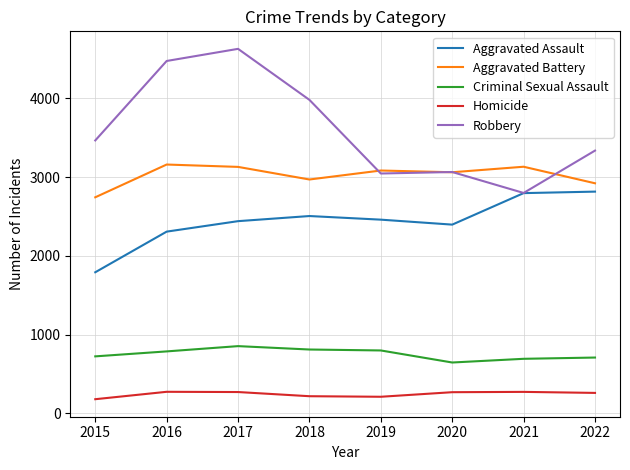

At which category does the chart reach its peak across all series?

2017